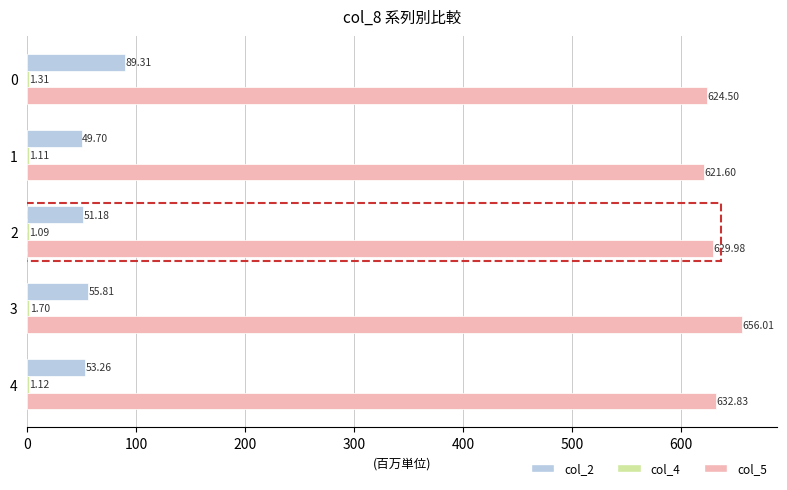

What is the total value across all series at 0?

715.1